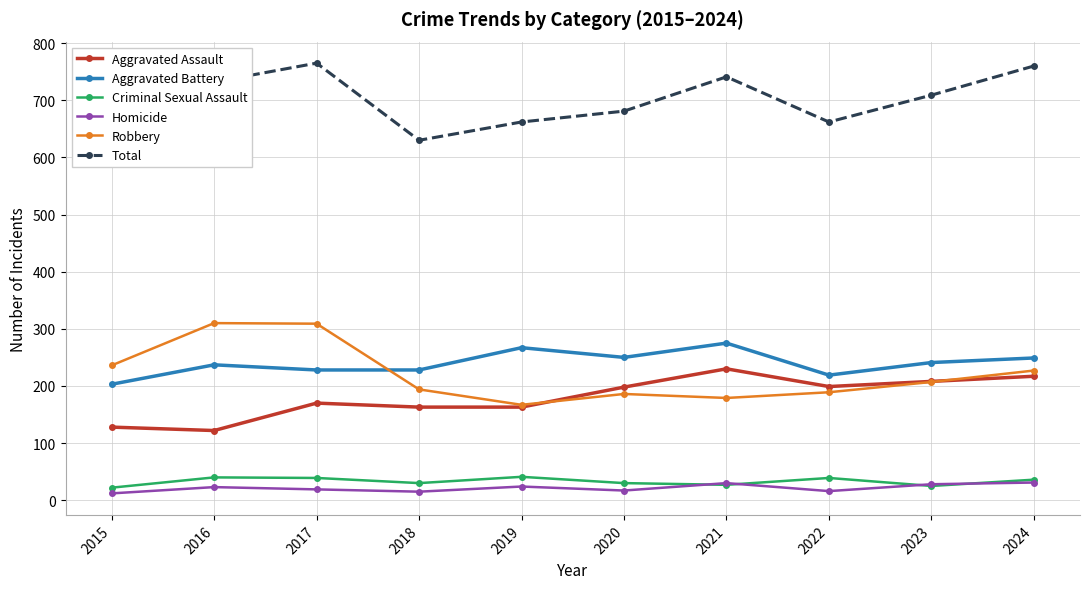

What is the value of the Aggravated Assault point at the 10th from the left?

217